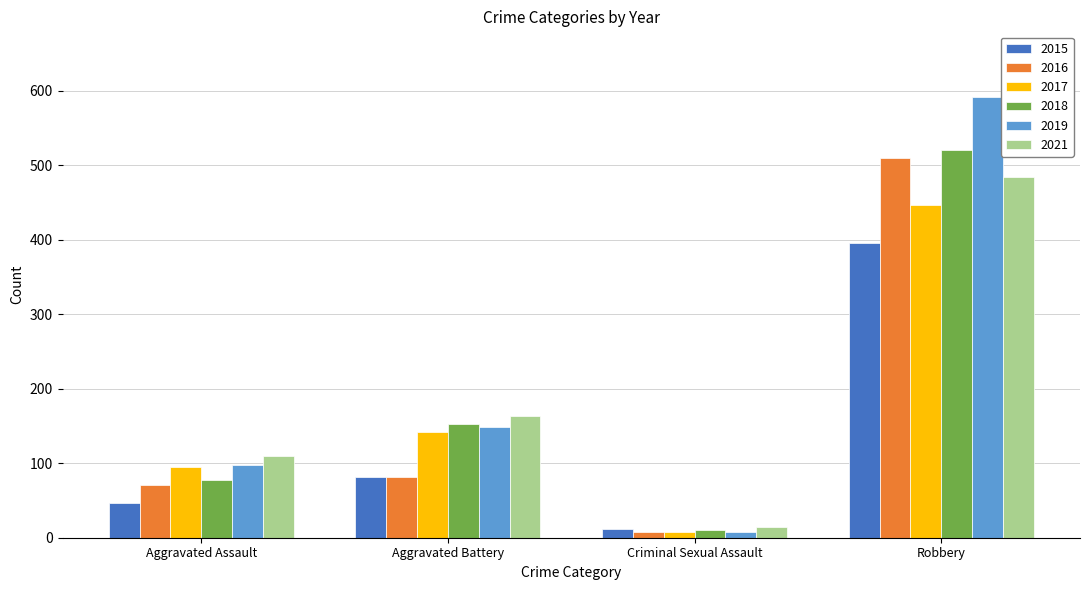

What is the sum of the 2018 values at Criminal Sexual Assault and Robbery?

531